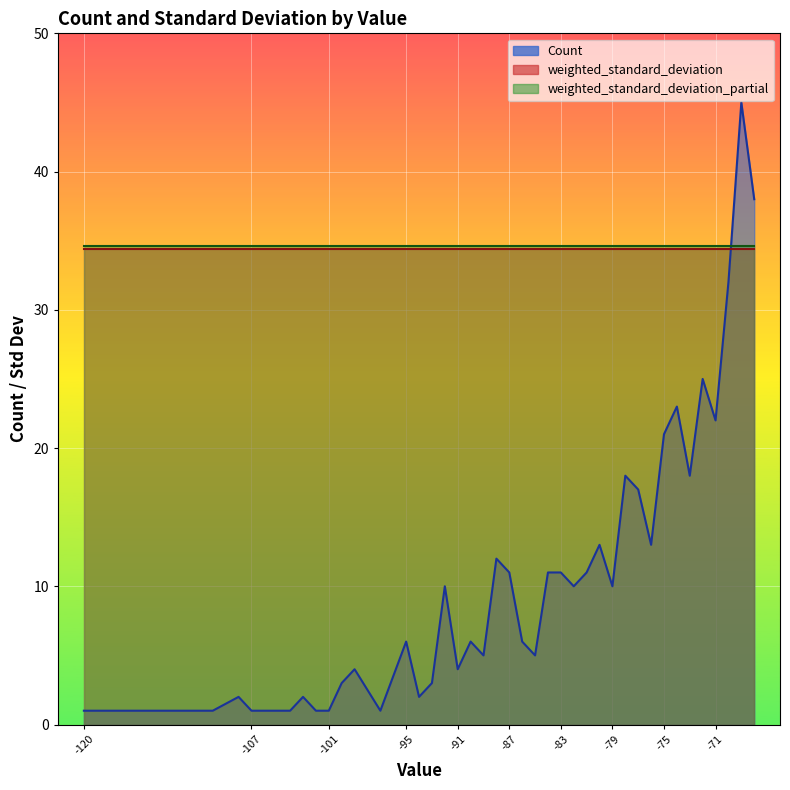

What is the total value across all series at -90?

75.0